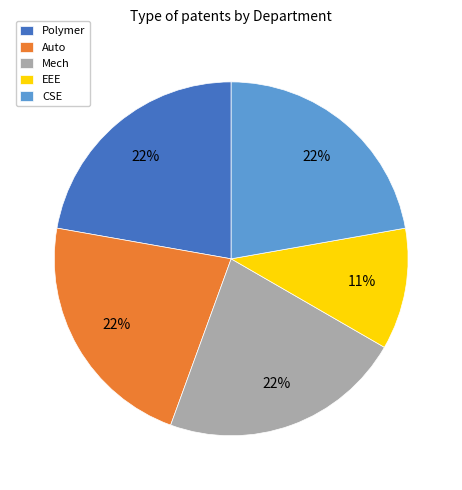

Does any single category account for the majority?

No